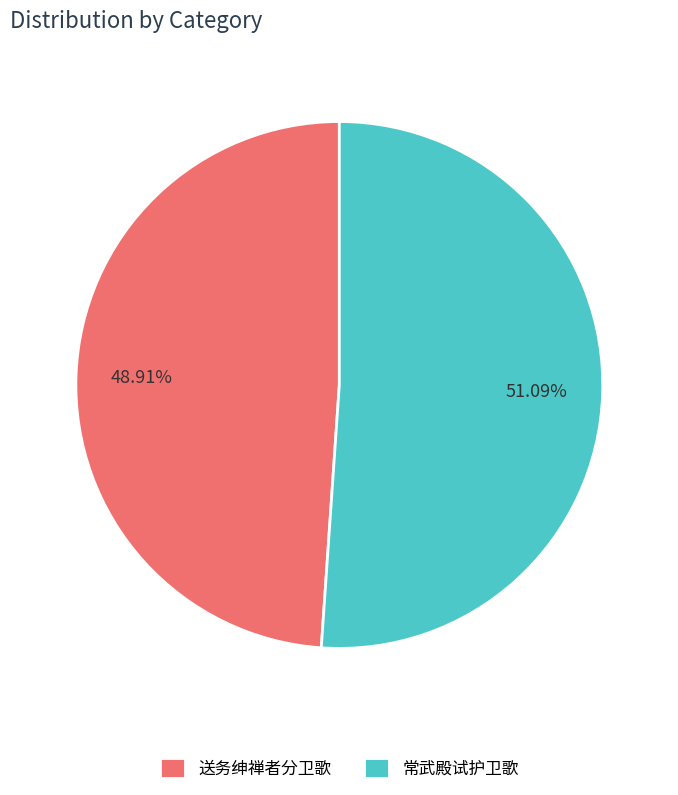

What percentage is the 送务绅禅者分卫歌 slice, to the nearest percent?

49%